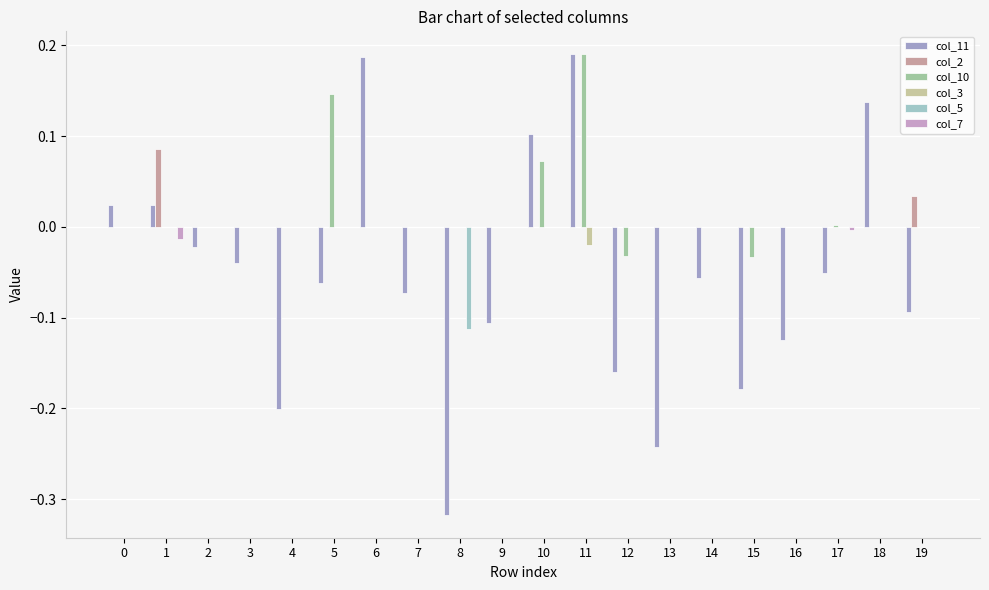

How many values in col_11 are above zero?

6